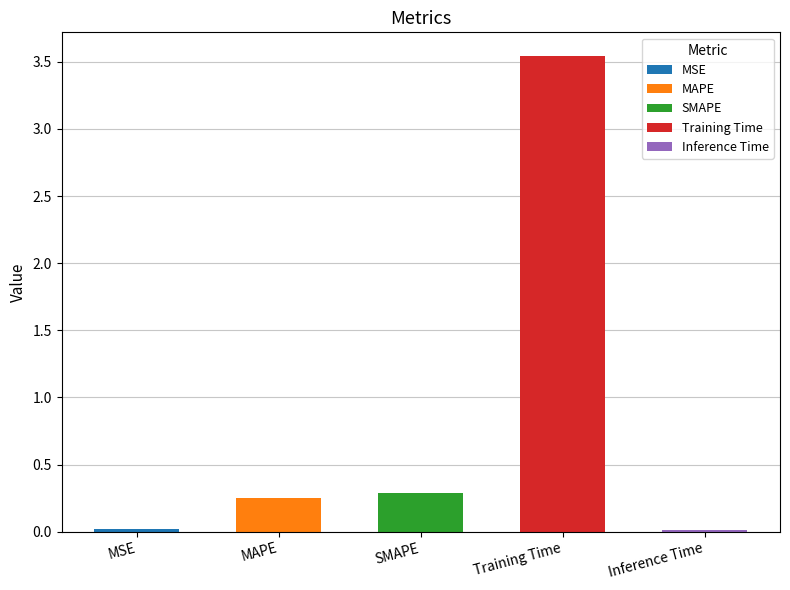

What is the sum of the values at MAPE and MSE?

0.3